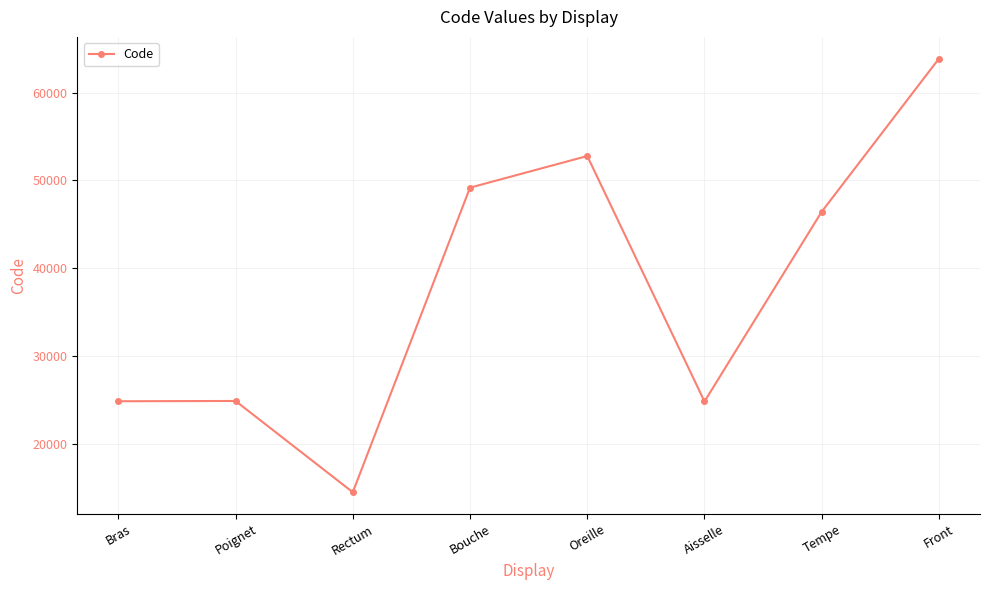

Between Tempe and Front, which is larger?

Front